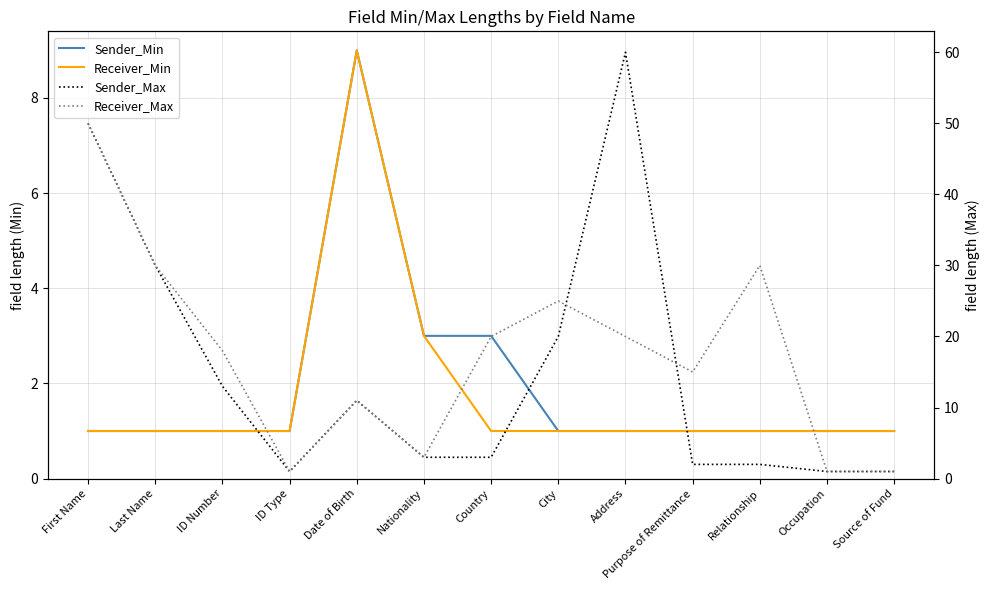

What is the difference between the highest and lowest values at First Name?

49